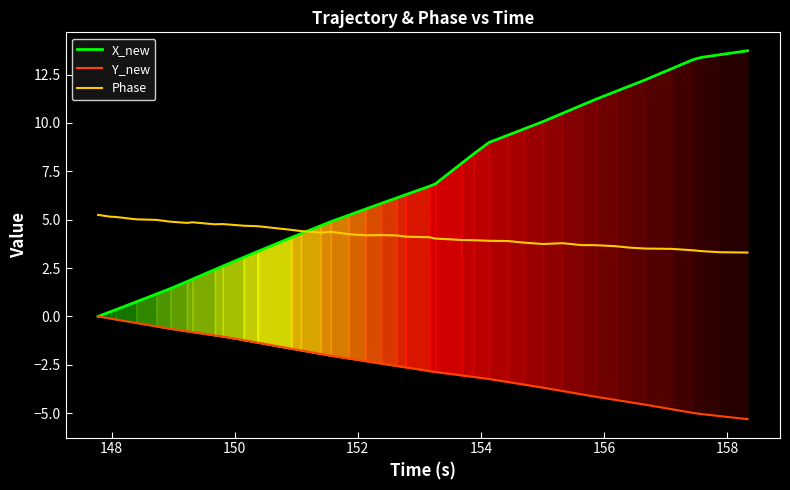

Which series has the largest total across all categories?

X_new